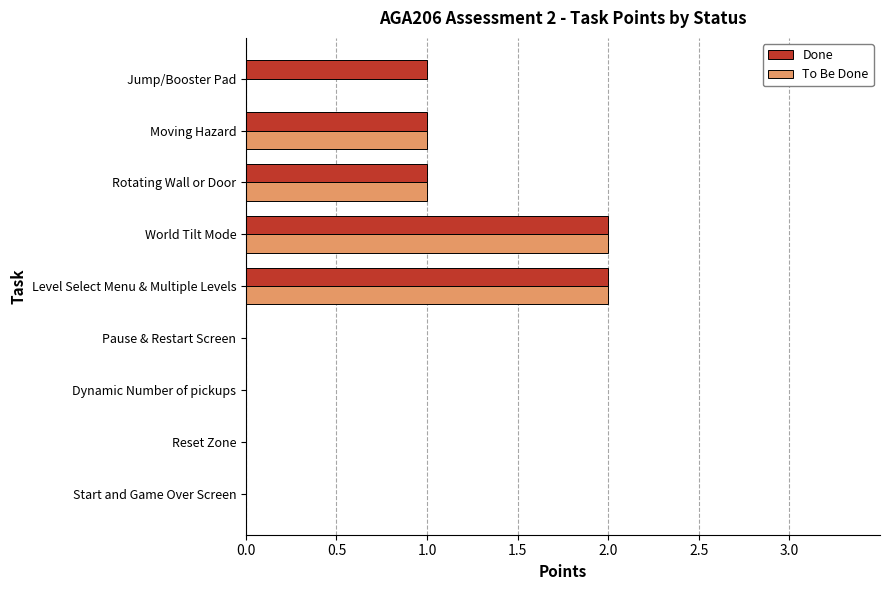

Is it true that Done equals 0 at Jump/Booster Pad?

False